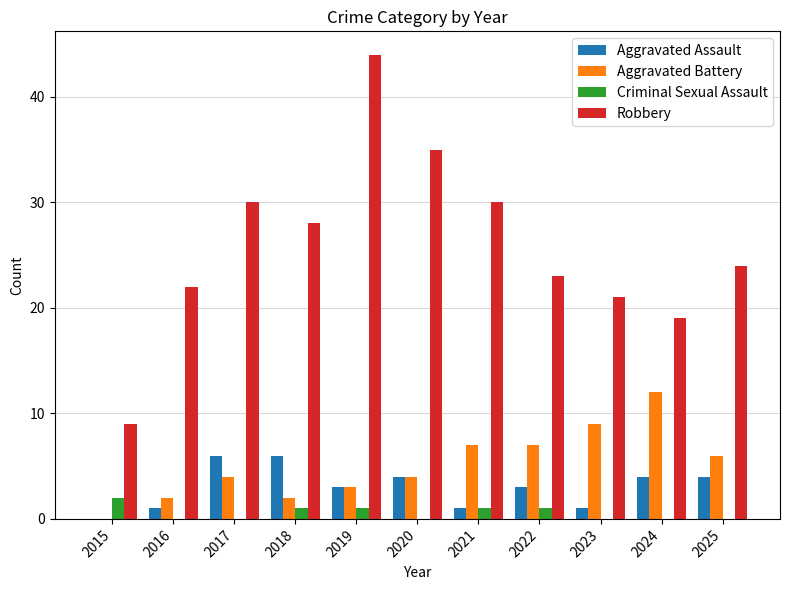

How many distinct data groups are displayed?

4